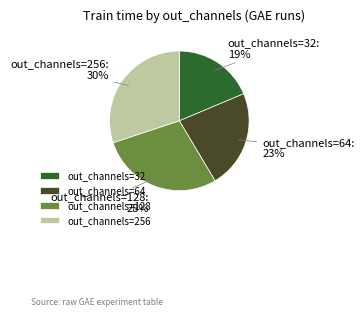

What percentage is the out_channels=64 slice, to the nearest percent?

23%